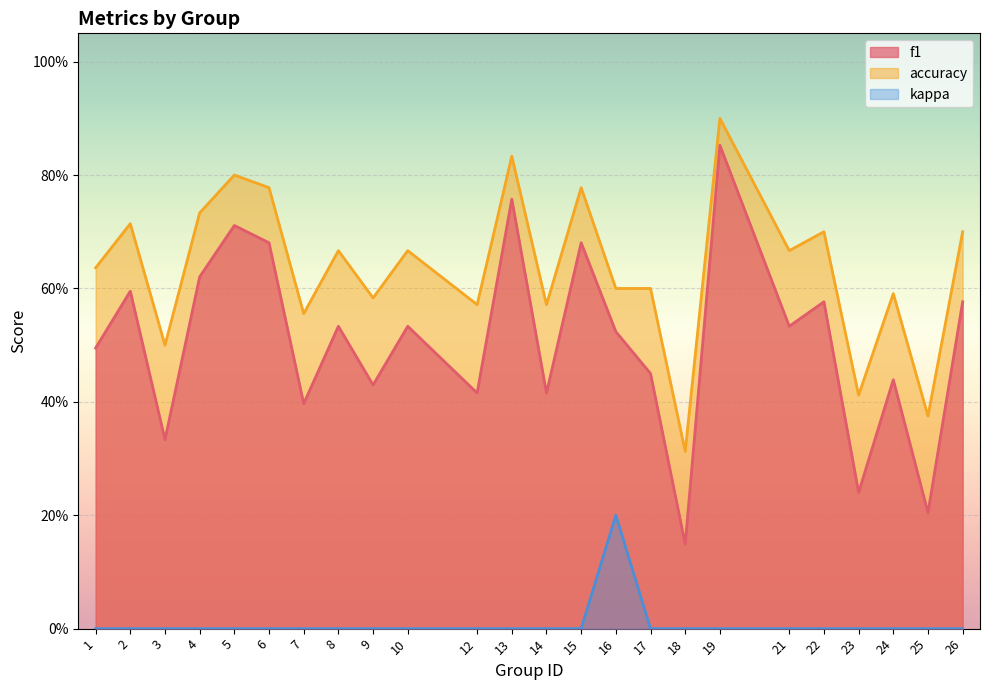

What is the difference between the maximum and minimum values in the kappa series?

0.2